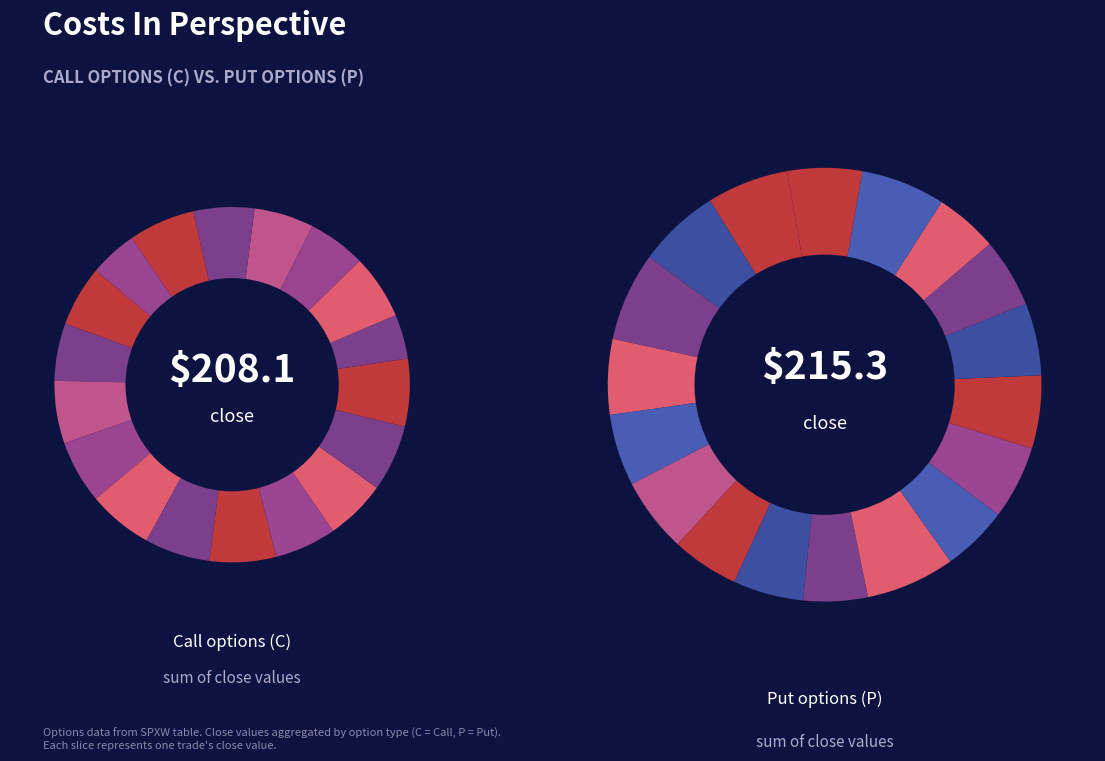

How many slices are in this pie chart?

18